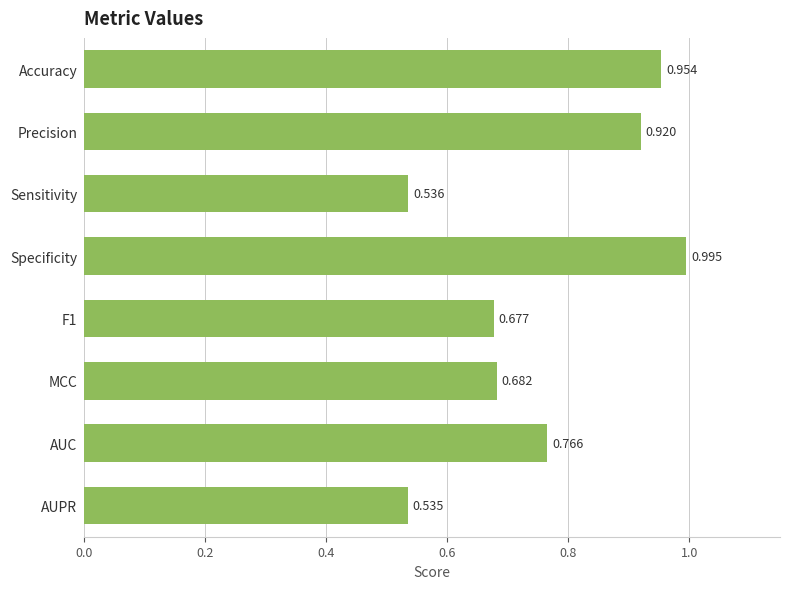

Which label corresponds to the largest value in the chart?

Specificity